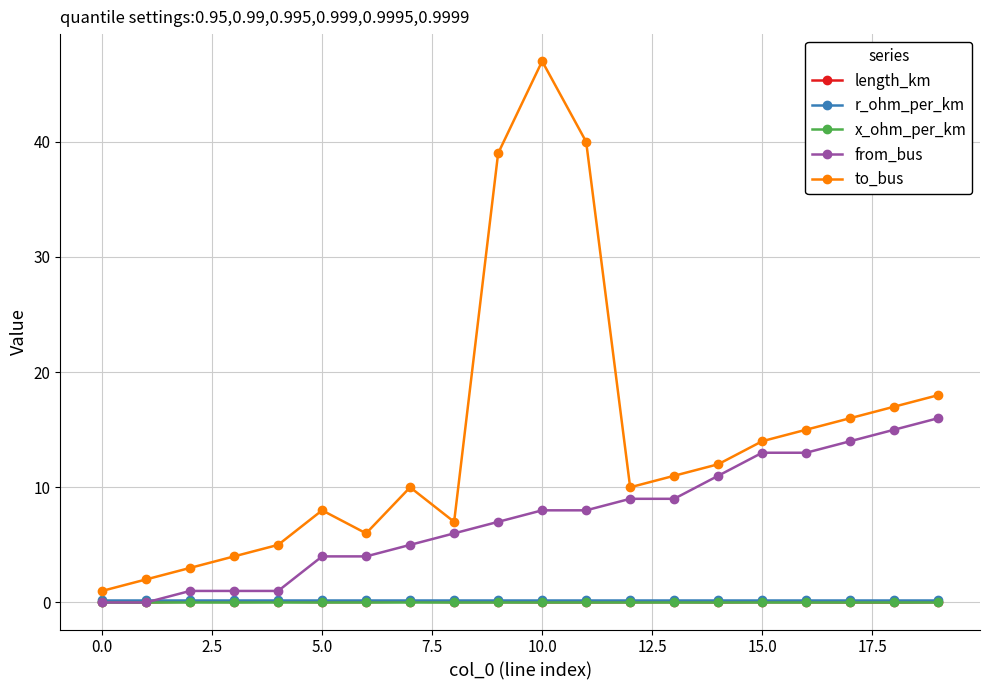

Which series has the widest spread of values?

to_bus